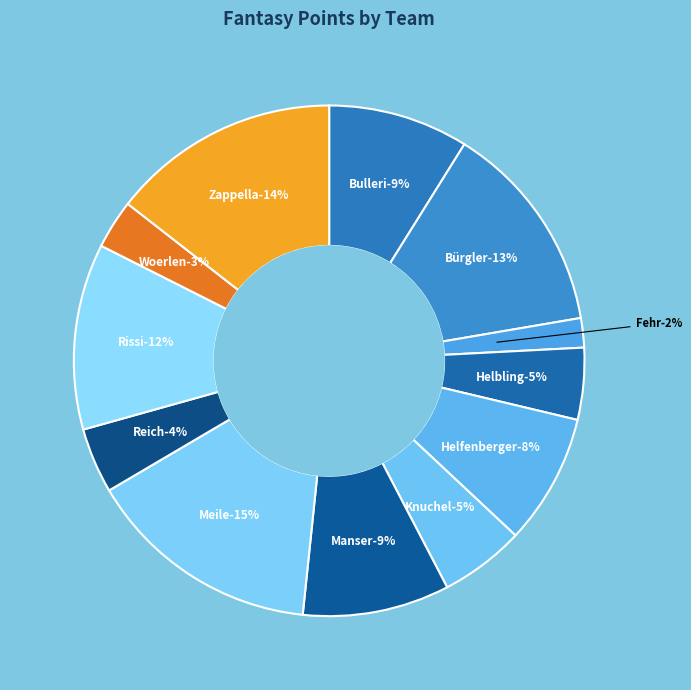

Which slice is the smallest?

Fehr